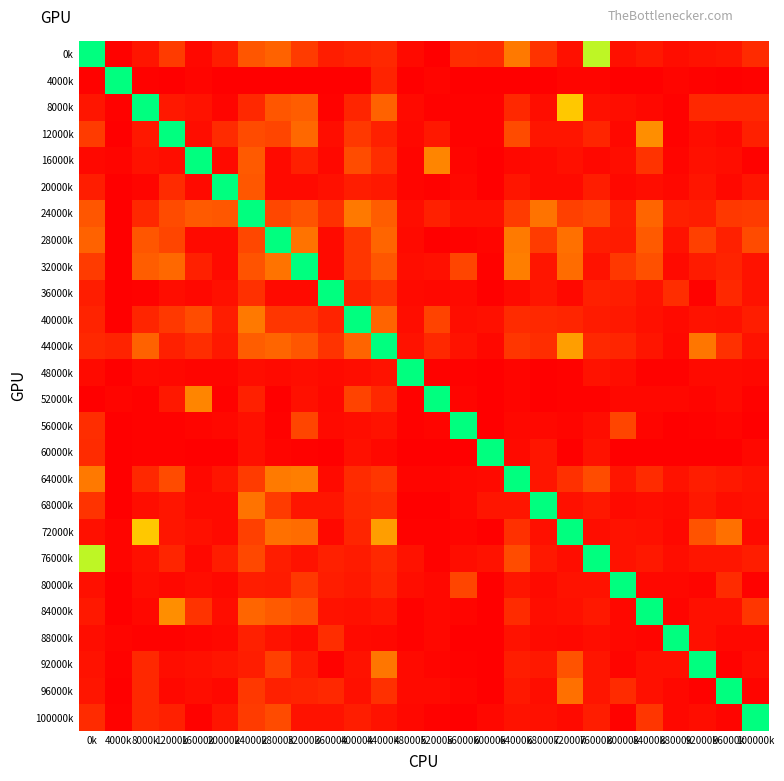

Which label corresponds to the largest value in the chart?

0k